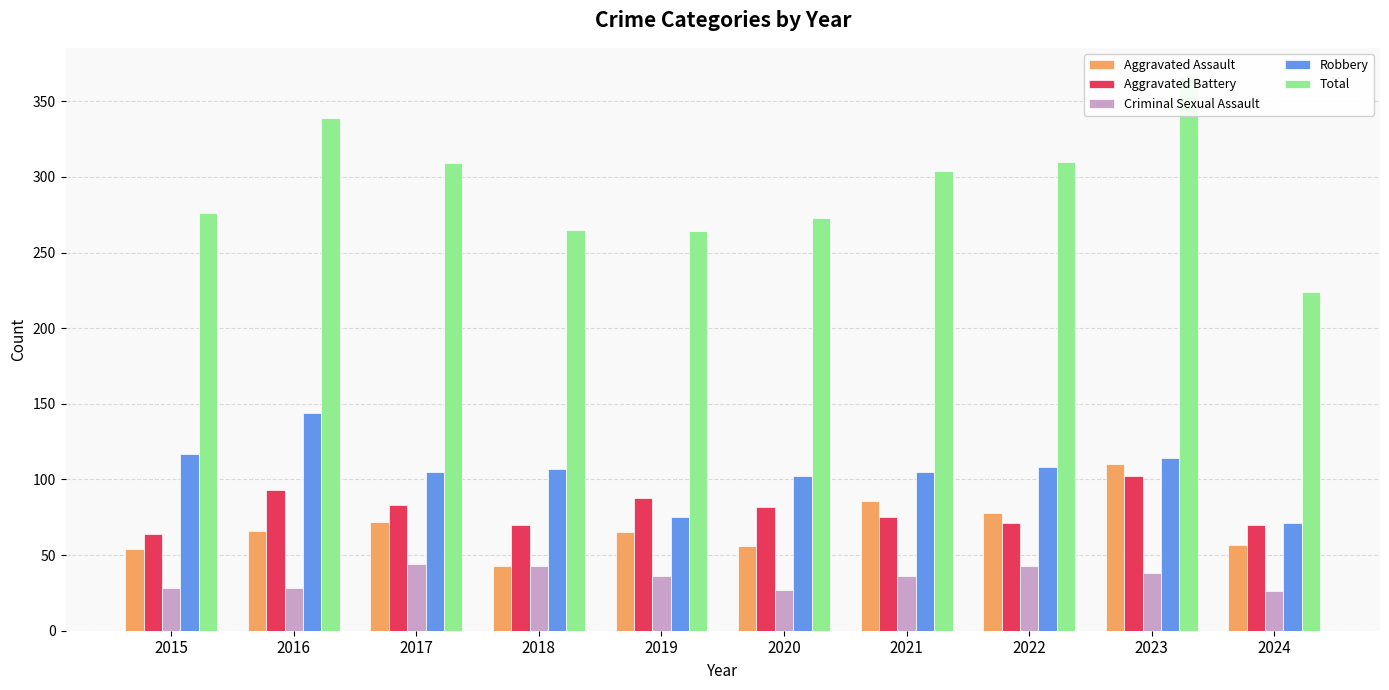

How many data points in Criminal Sexual Assault are less than 36?

4